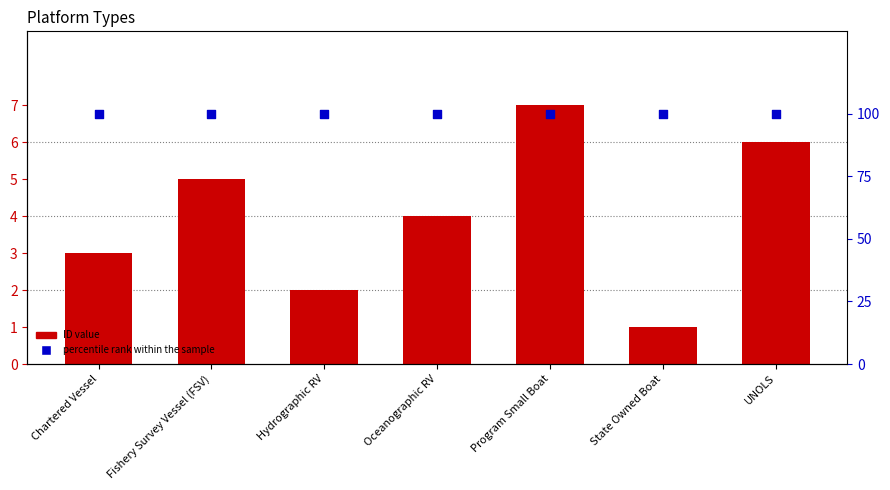

What is the total value across all series at State Owned Boat?

101